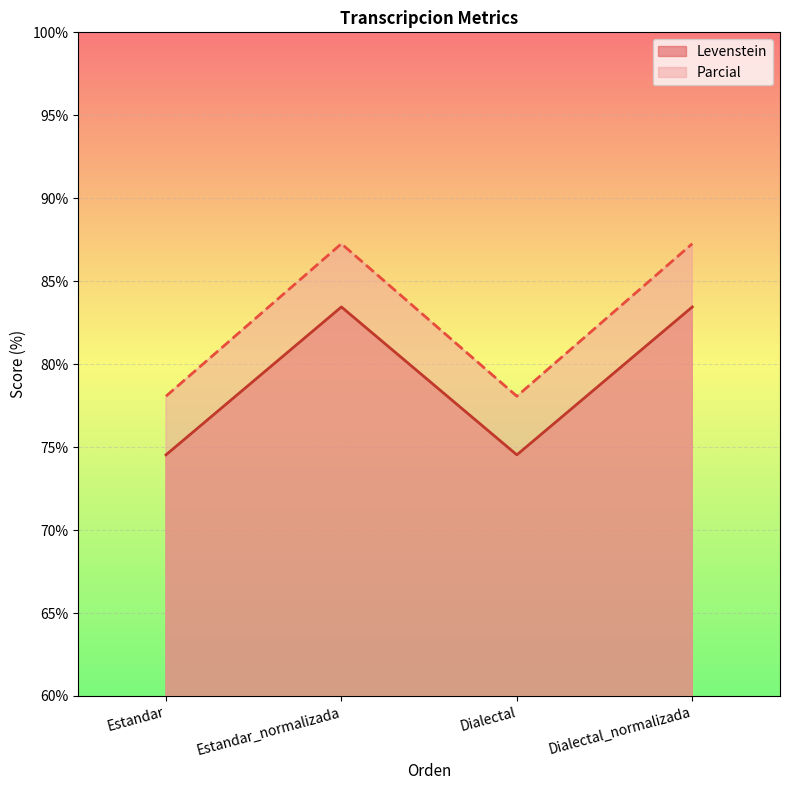

Reading right to left, extract all data points from this chart.

Levenstein: Dialectal_normalizada=83.4	Dialectal=74.5	Estandar_normalizada=83.4	Estandar=74.5
Parcial: Dialectal_normalizada=87.3	Dialectal=78.1	Estandar_normalizada=87.3	Estandar=78.1